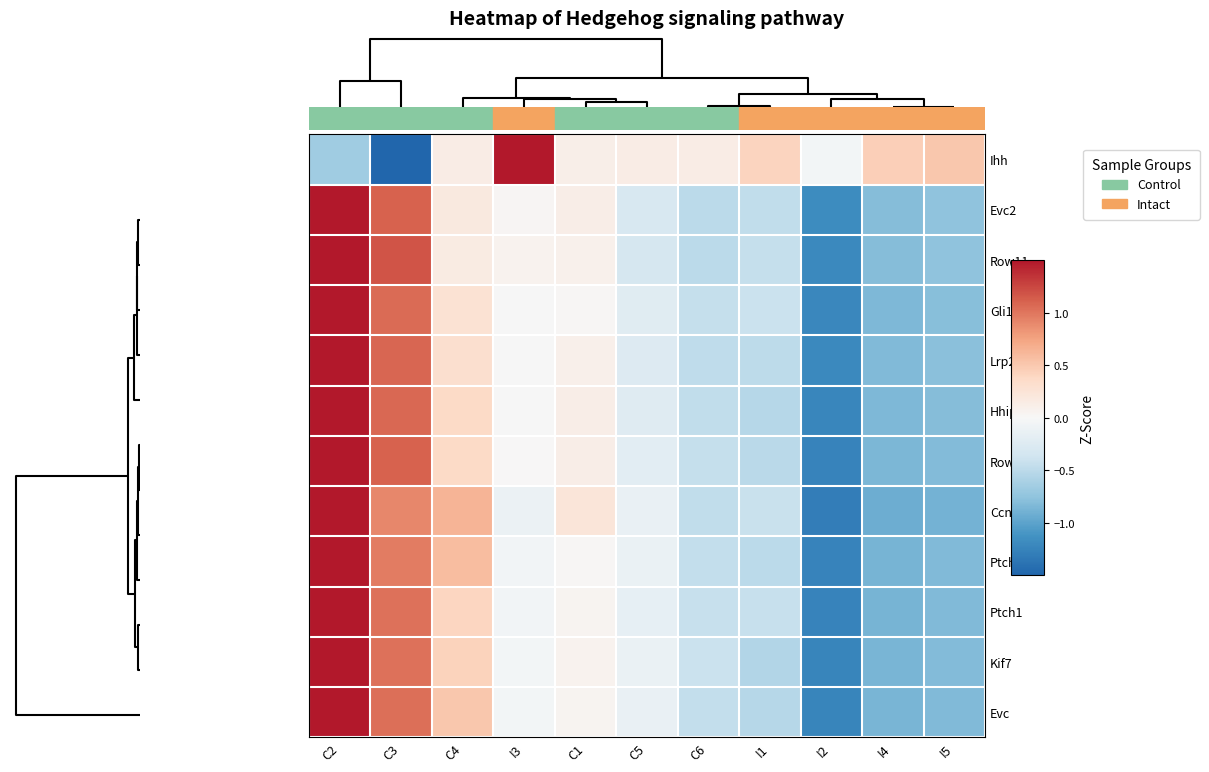

What is the maximum value shown in the chart?

2.6